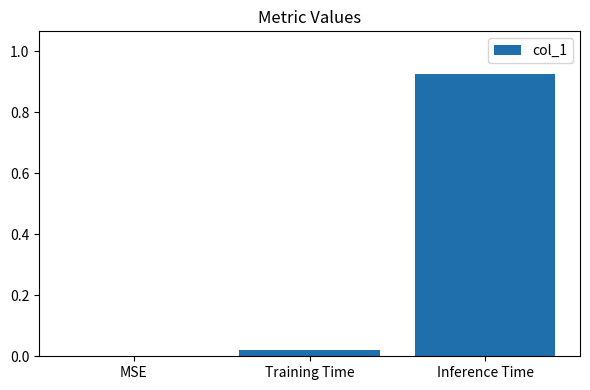

Between Training Time and MSE, which is larger?

Training Time